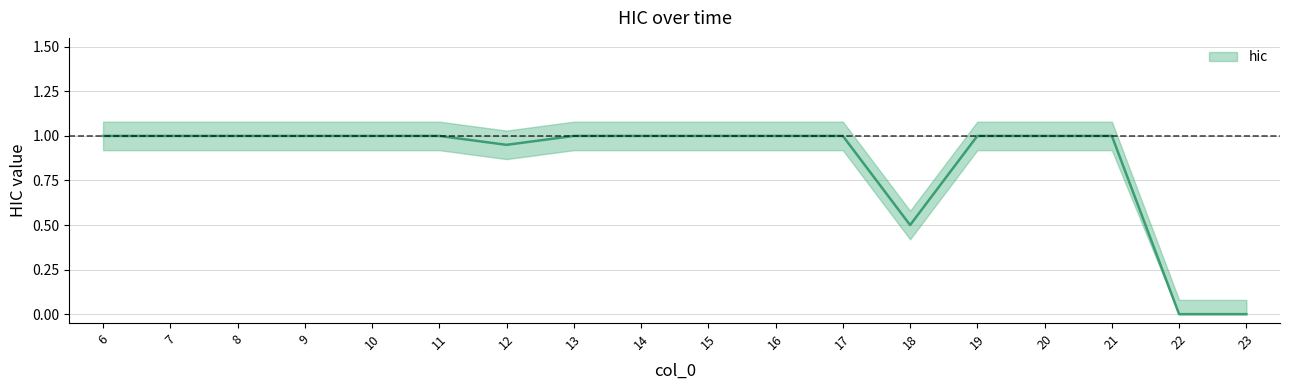

The chart shows a value of 0.5 at 17. True or false?

False